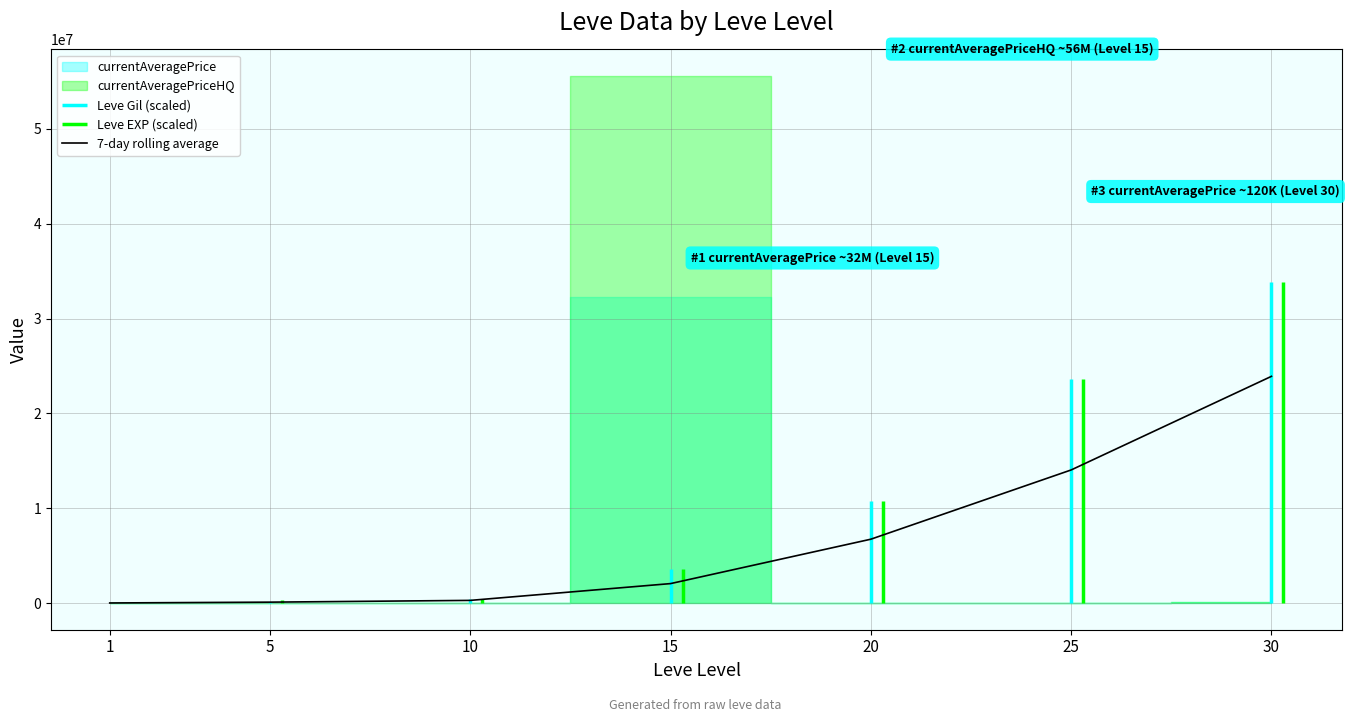

Reading left to right, list all the values displayed in this chart.

1=40250	5=126250	10=311750	15=2080000	20=6756250	25=14050000	30=23910000